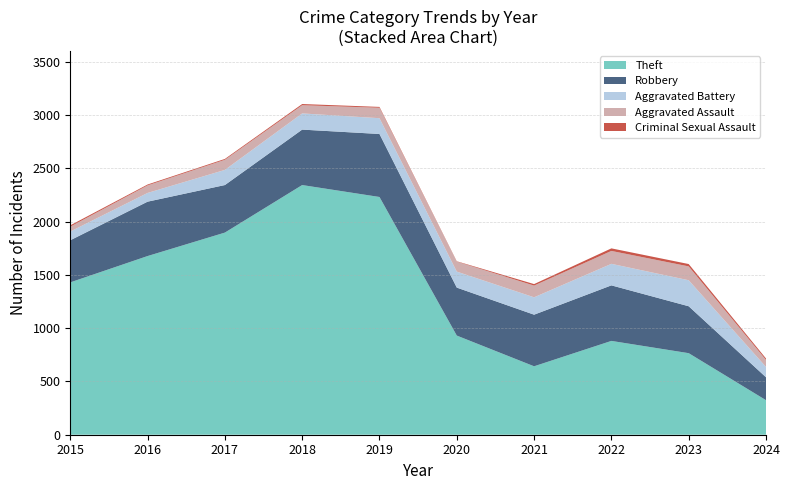

Reading left to right, list all the values displayed in this chart.

Robbery: 2015=395	2016=510	2017=446	2018=520	2019=591	2020=450	2021=484	2022=521	2023=440	2024=215
Theft: 2015=1429	2016=1676	2017=1896	2018=2342	2019=2230	2020=930	2021=642	2022=880	2023=765	2024=324
Aggravated Assault: 2015=46	2016=71	2017=95	2018=77	2019=98	2020=94	2021=110	2022=121	2023=130	2024=66
Aggravated Battery: 2015=82	2016=82	2017=142	2018=152	2019=148	2020=150	2021=163	2022=202	2023=244	2024=97
Criminal Sexual Assault: 2015=12	2016=8	2017=8	2018=11	2019=8	2020=3	2021=14	2022=24	2023=22	2024=13